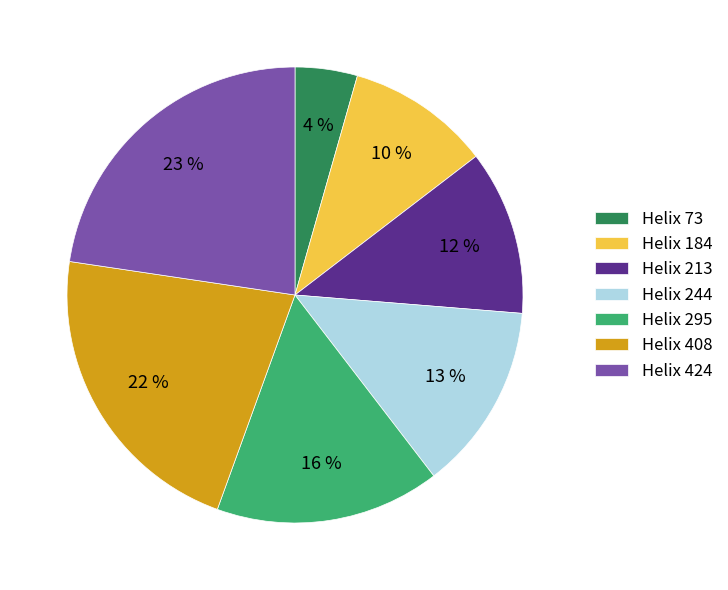

Does Helix 295 account for over 50% of the chart?

No